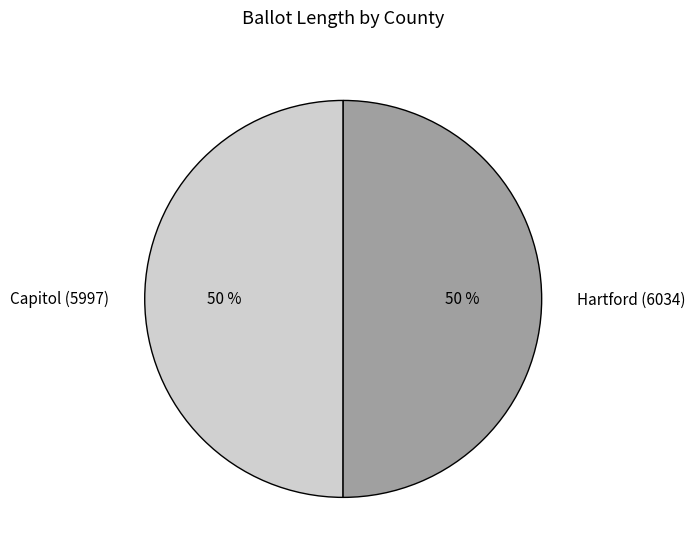

True or false: Capitol (5997) accounts for 50% of the total.

True